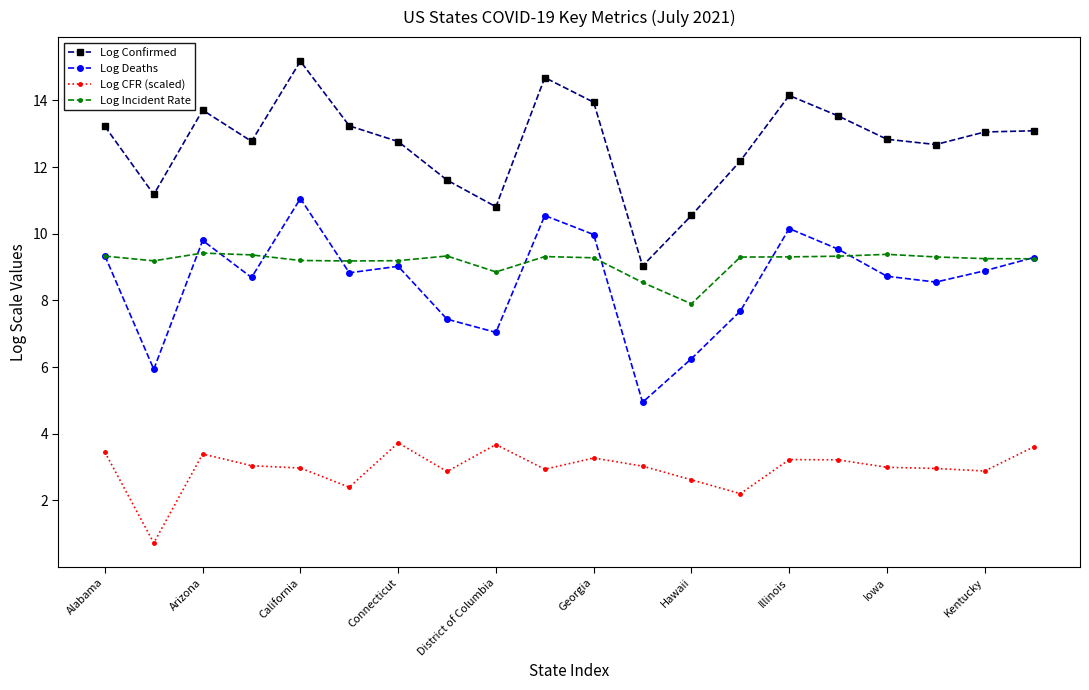

What is the difference between the second highest and second lowest values in the Log Deaths series?

4.6